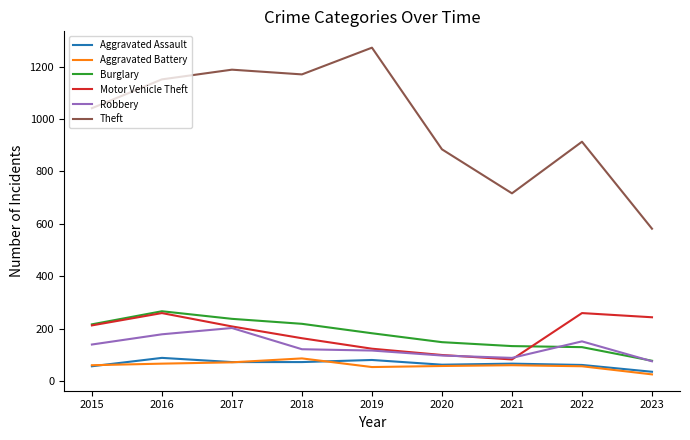

What is the minimum value shown in the chart?

25